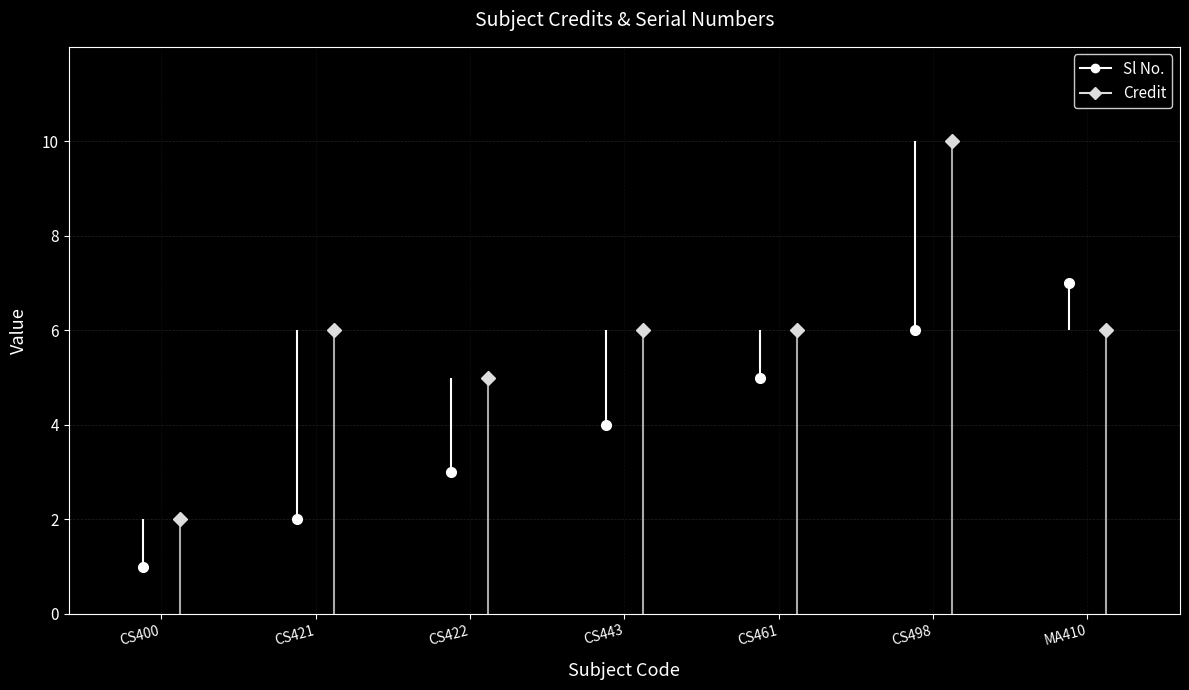

True or false: Credit and Sl No. intersect in this chart.

True